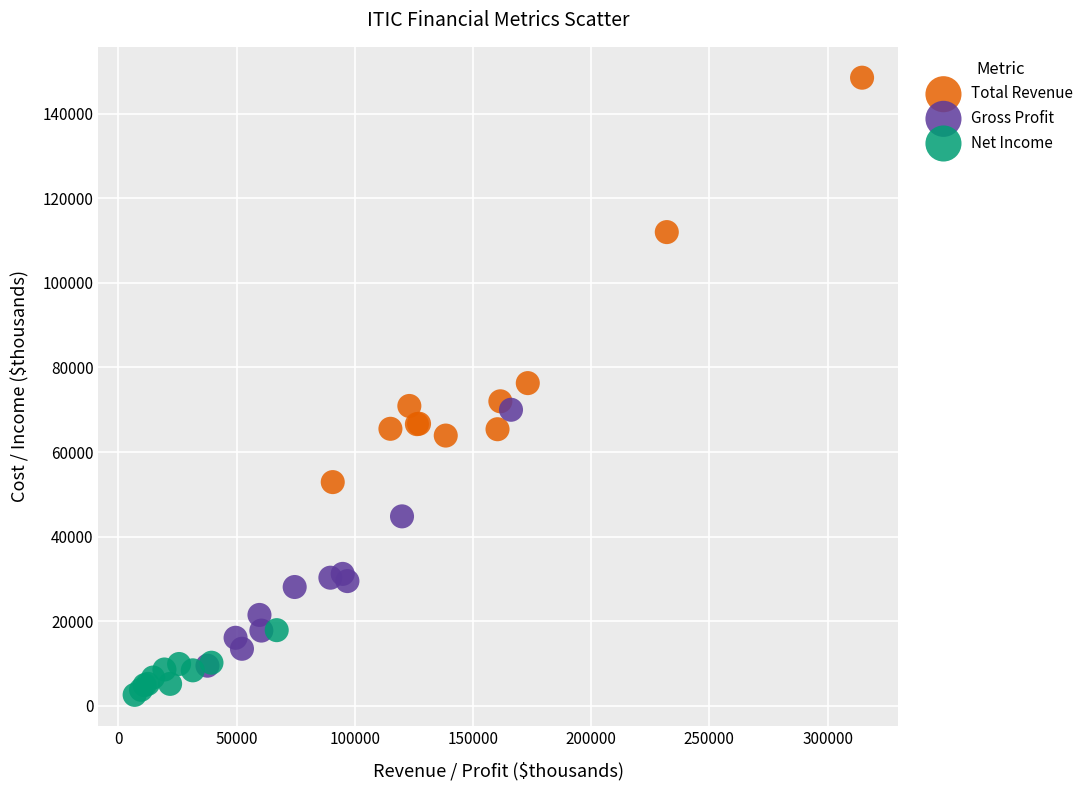

Which series contains the lowest Y value?

Net Income